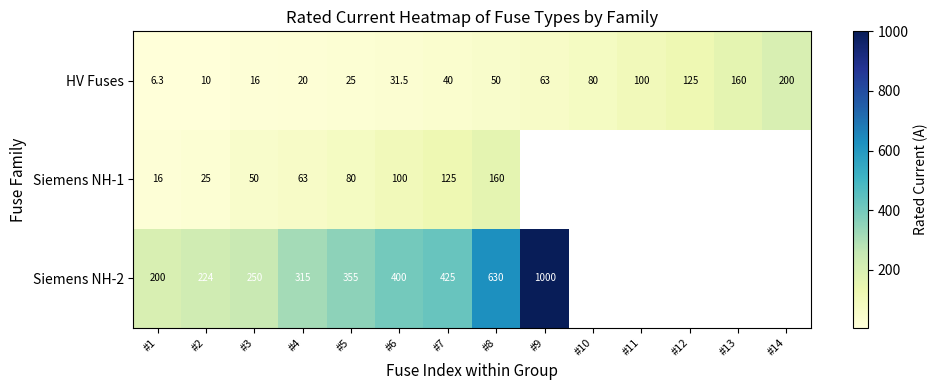

The value of Siemens NH-2 at #5 is 150.9. True or false?

False